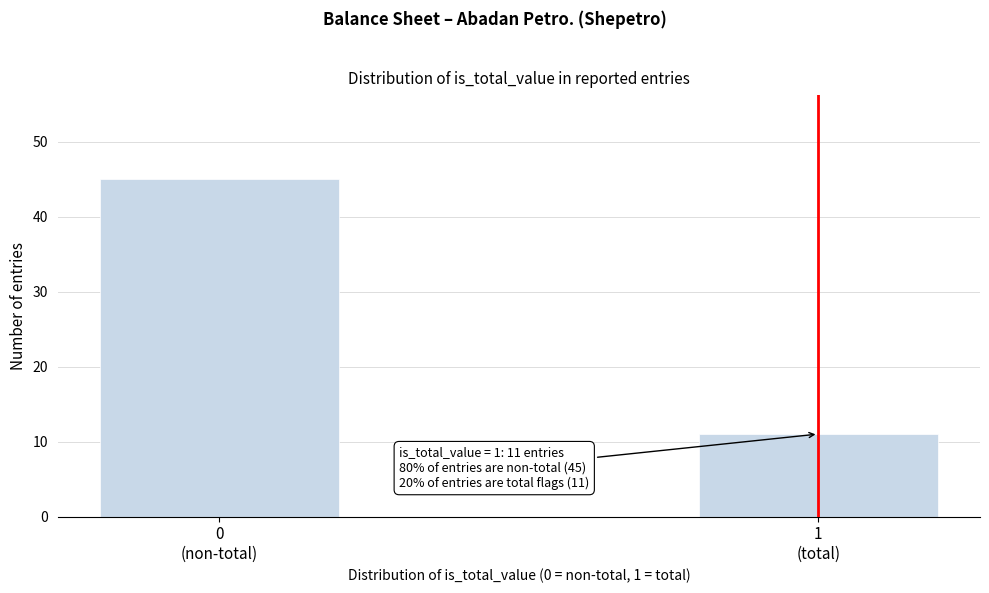

Reading right to left, extract all data points from this chart.

11	45